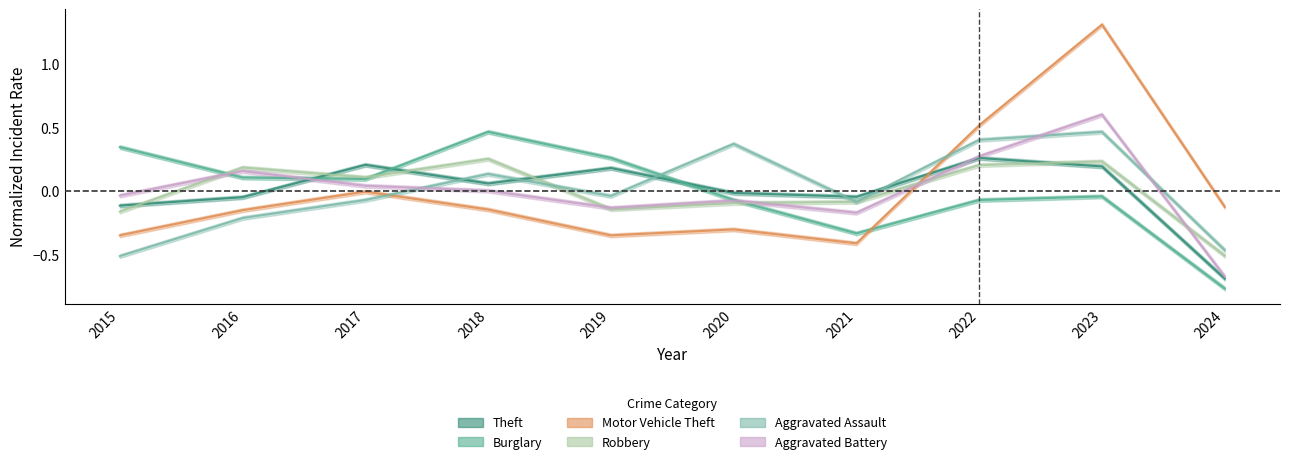

What is the maximum value for Burglary?

0.5